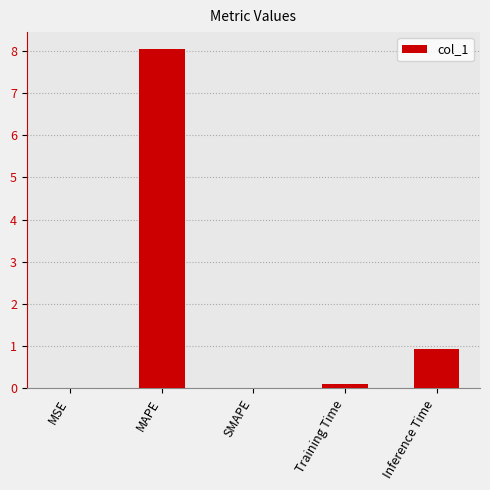

What is the greatest value displayed?

8.0